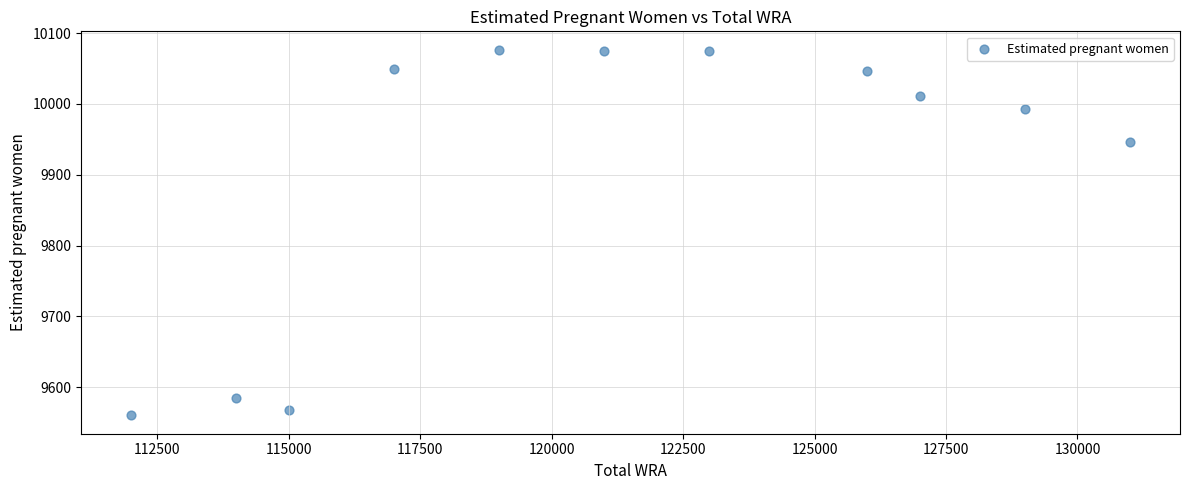

What is the range of Y values (max minus min)?

516.2